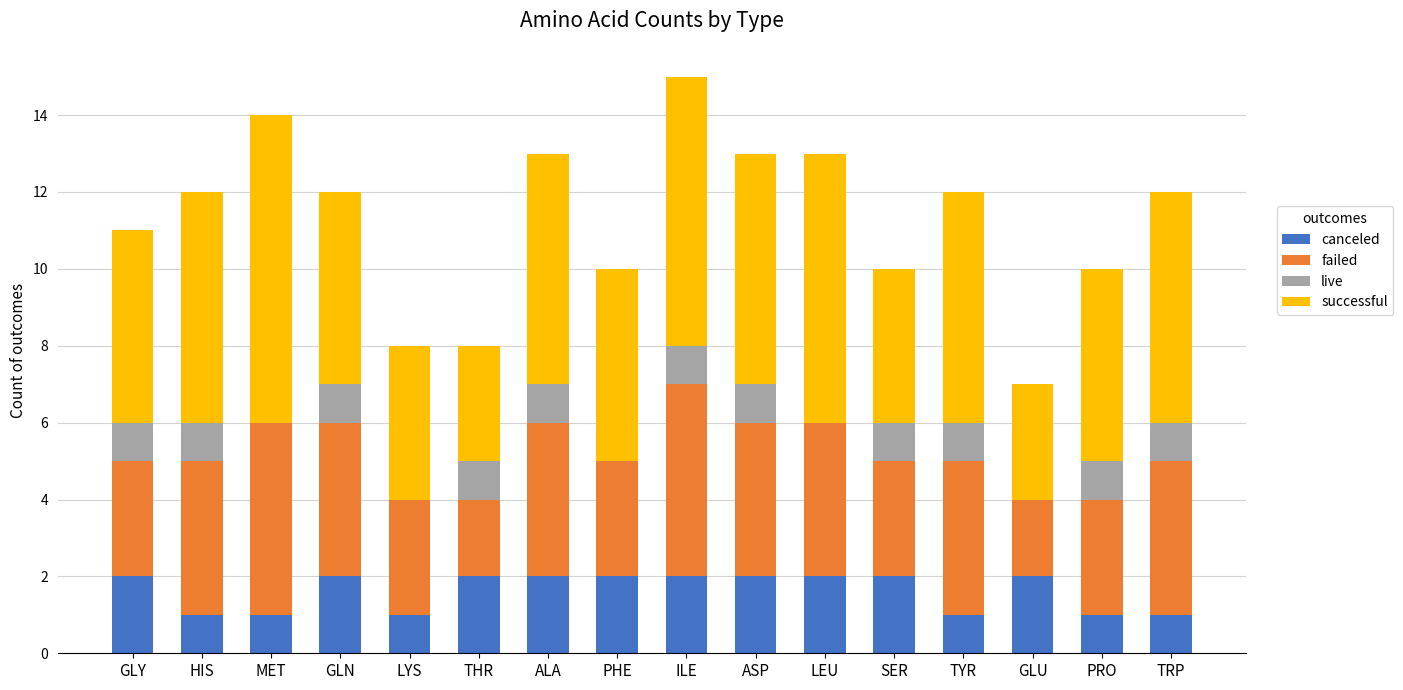

What is the sum of all canceled values?

26